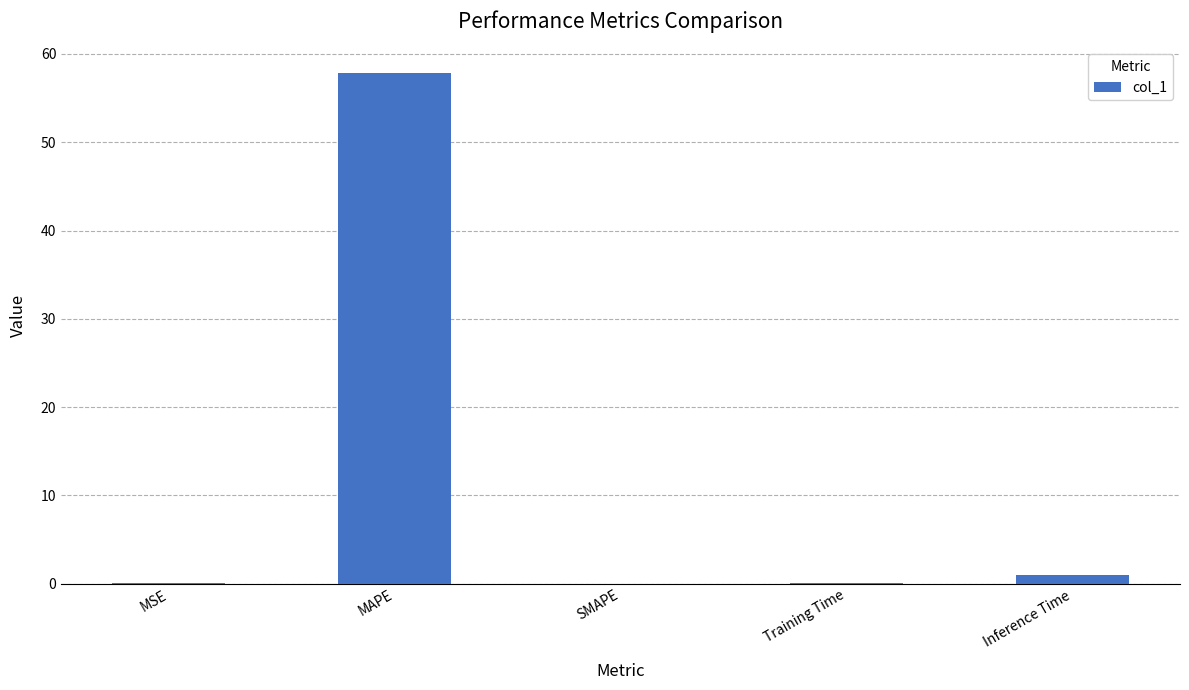

Count the number of categories in the chart.

5